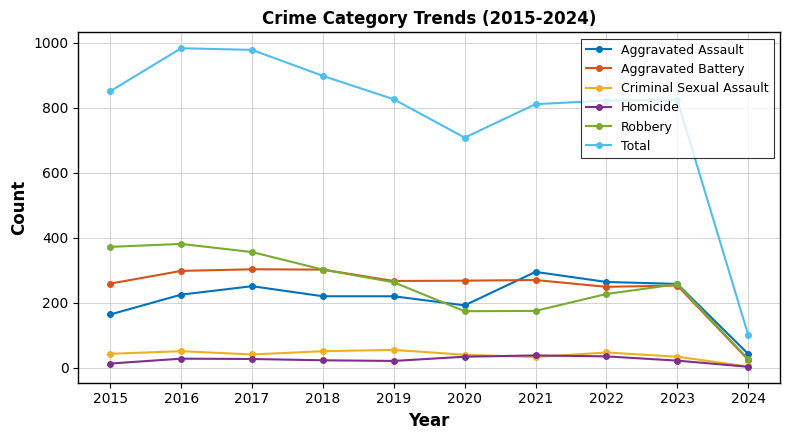

True or false: Aggravated Assault has more than 1 points higher than both neighbors.

True